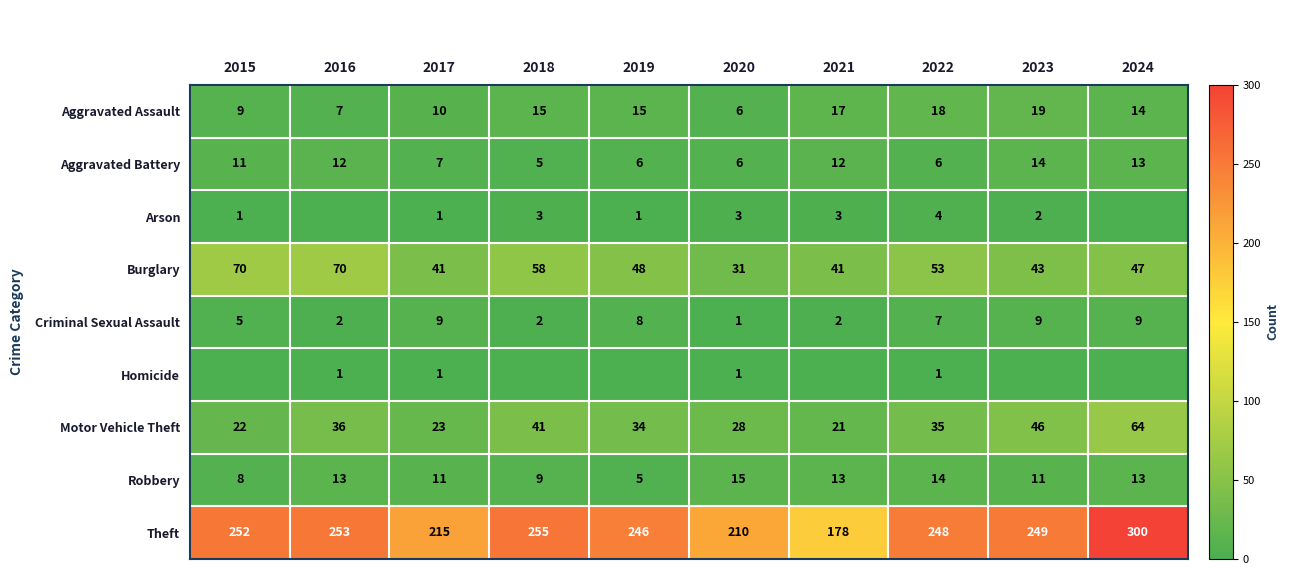

What is the sum of the Robbery values at 2016 and 2024?

26